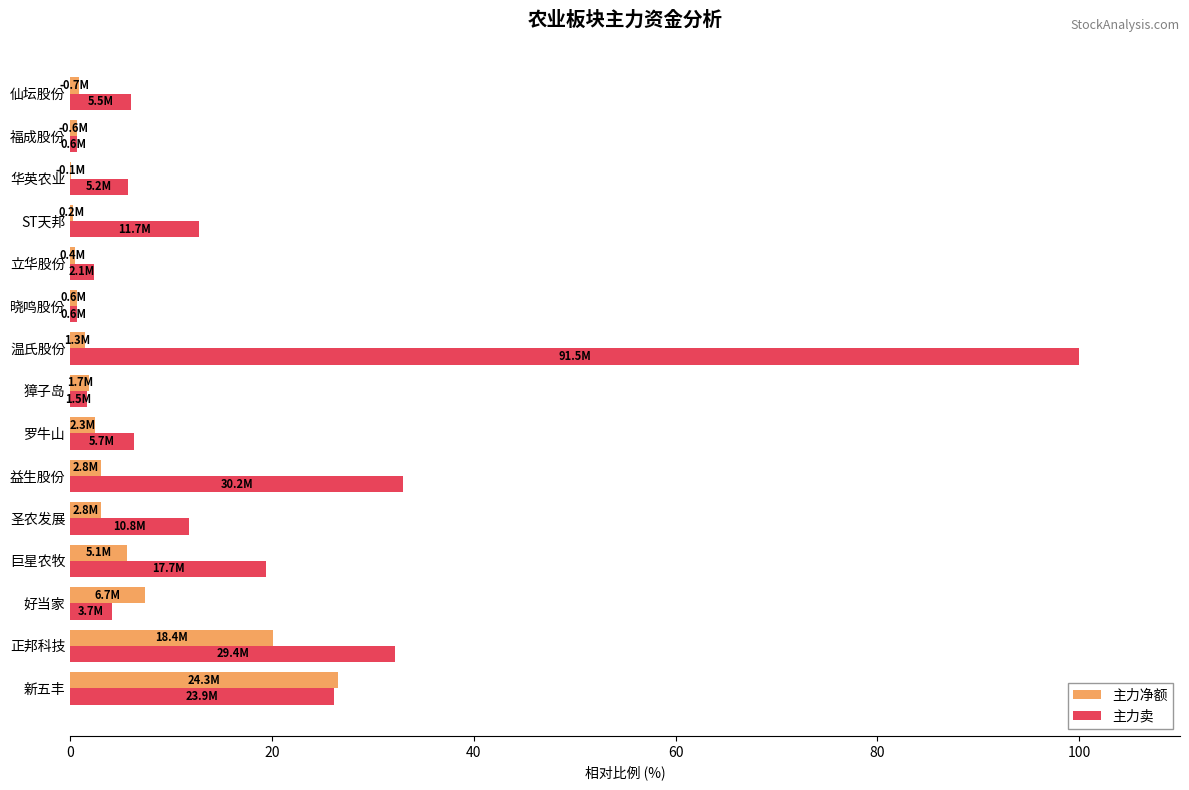

Which series has the largest total across all categories?

主力卖